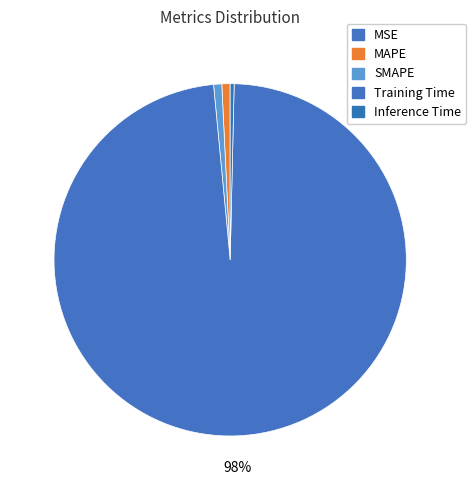

What is the largest slice in the pie chart?

Training Time